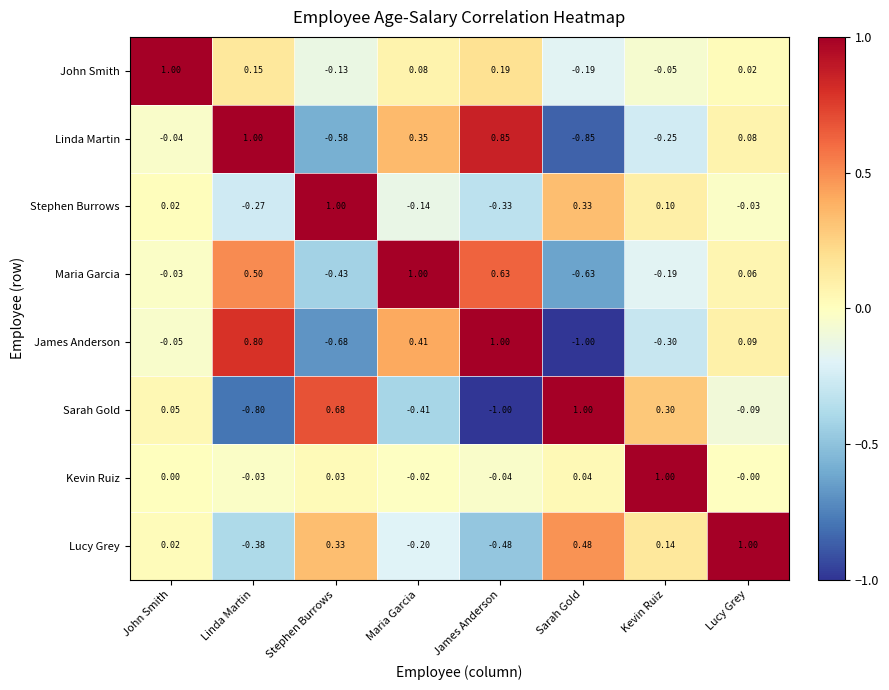

Where does the Stephen Burrows series first go above 0?

John Smith